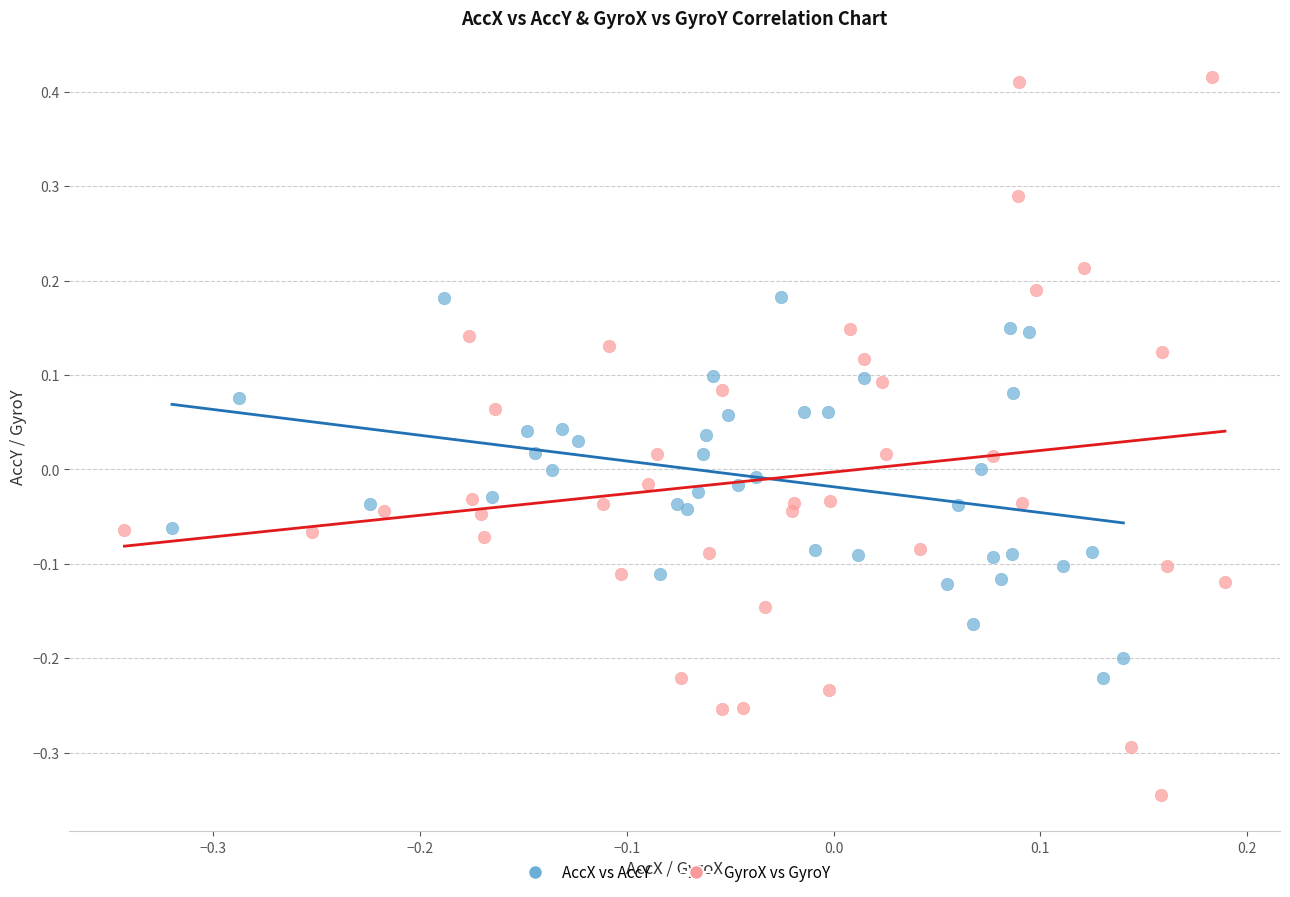

Which series has the largest Y range (max minus min)?

GyroX vs GyroY